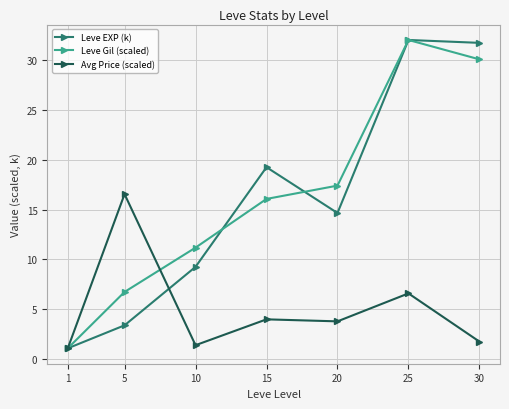

Reading left to right, list all the values displayed in this chart.

Leve EXP (k): 1=1.1	5=3.4	10=9.3	15=19.3	20=14.7	25=32.0	30=31.7
Leve Gil (scaled): 1=1.1	5=6.7	10=11.2	15=16.1	20=17.4	25=32.0	30=30.1
Avg Price (scaled): 1=1.1	5=16.6	10=1.4	15=4.0	20=3.8	25=6.6	30=1.8